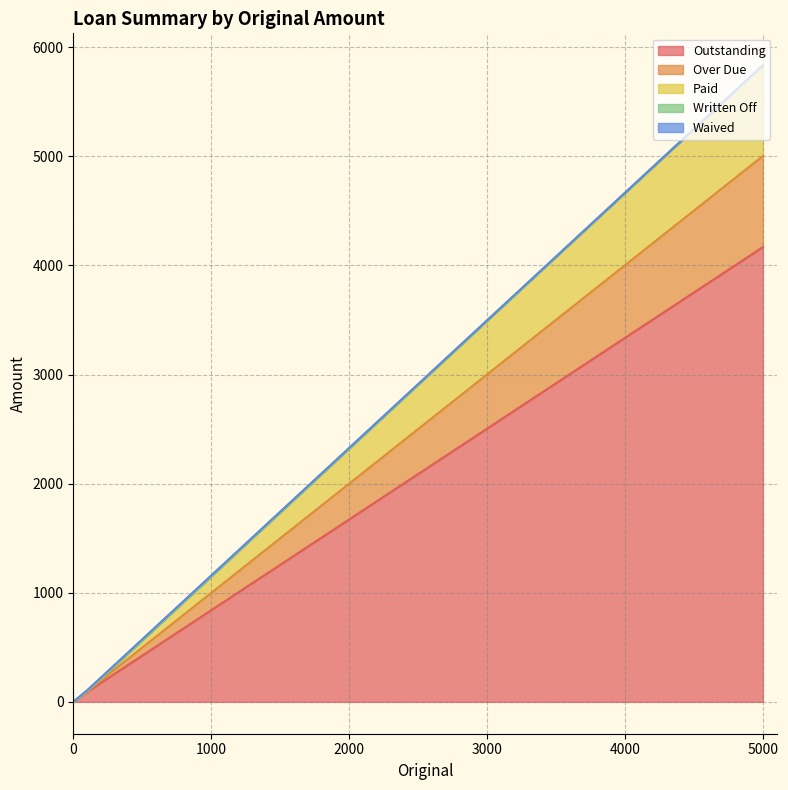

Is the value of Over Due at 5000 greater than the value of Written Off at 5000?

Yes